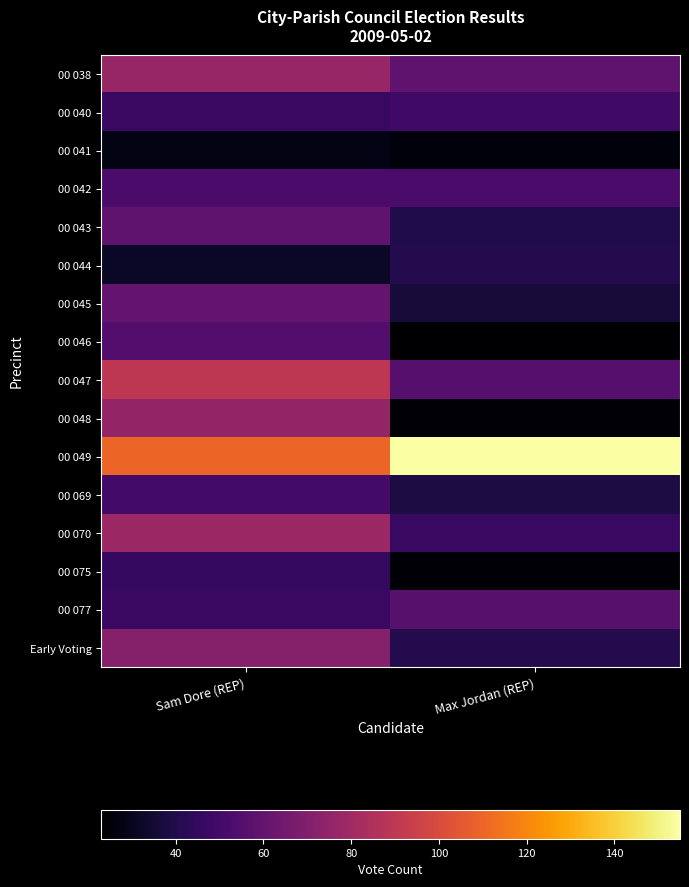

Which series has the largest total across all categories?

00 049